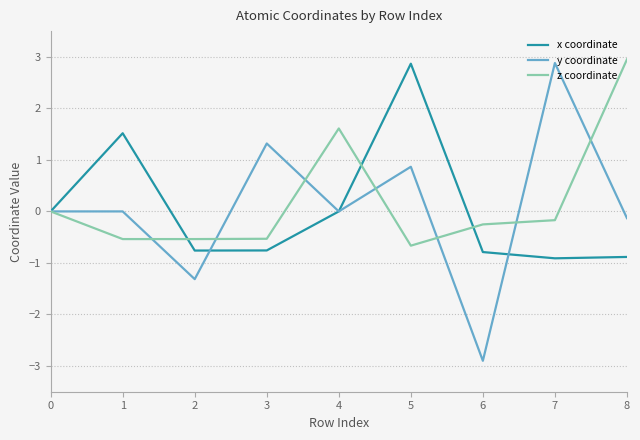

At which label does z coordinate reach its peak?

8